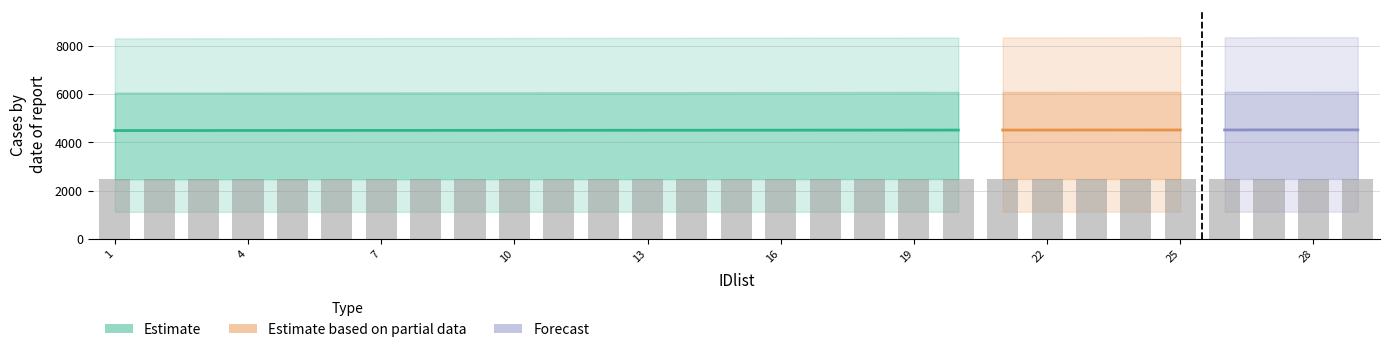

Which category has the lowest value across all series?

1